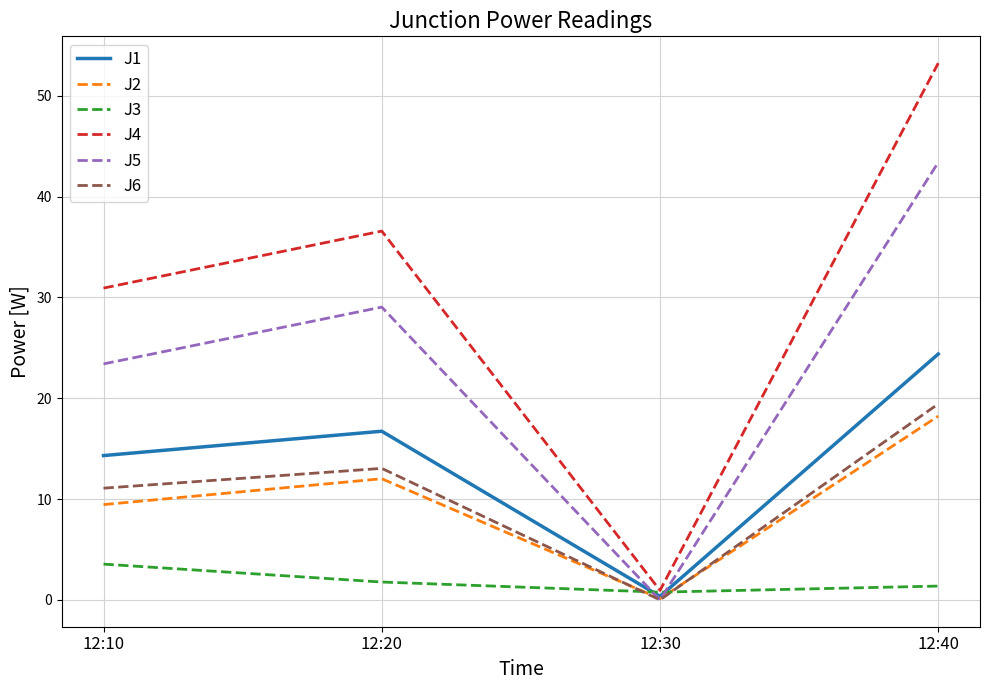

At which label is J5 closest to 21?

12:10